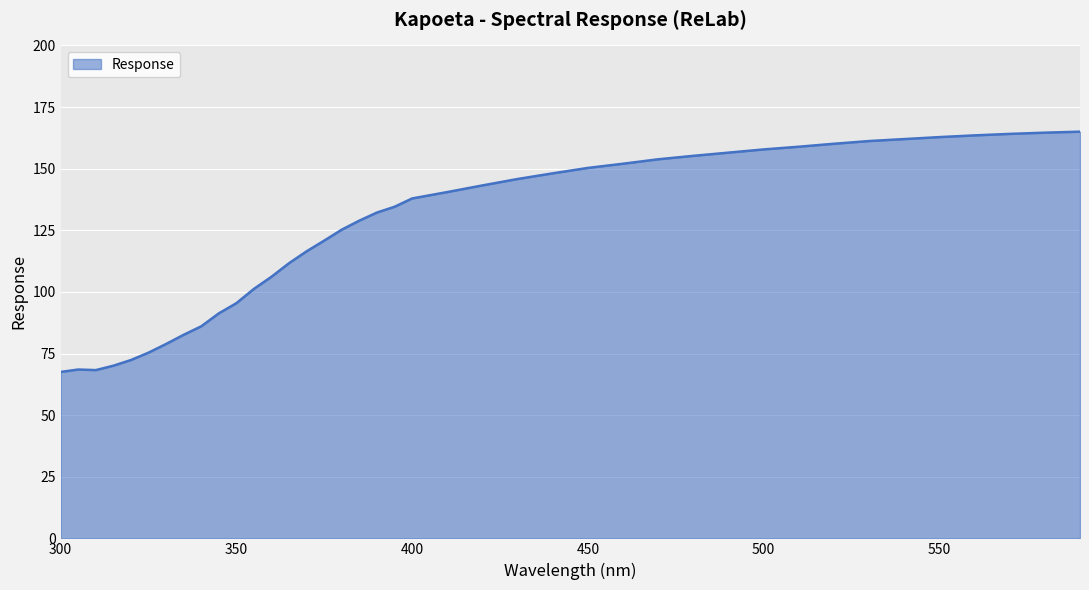

How many values are below 137?

20